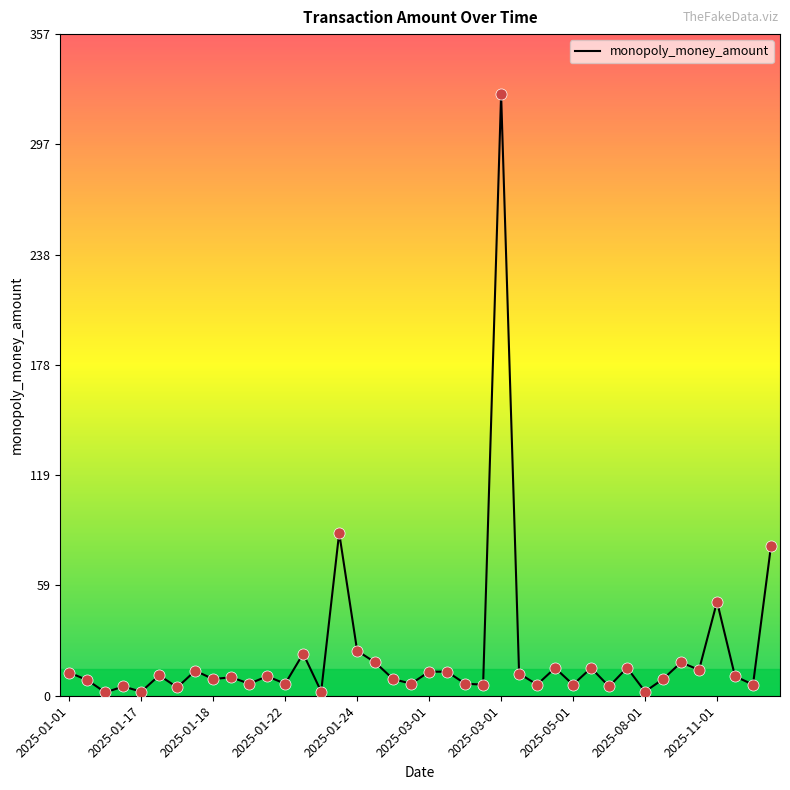

What is the greatest value displayed?

325.0